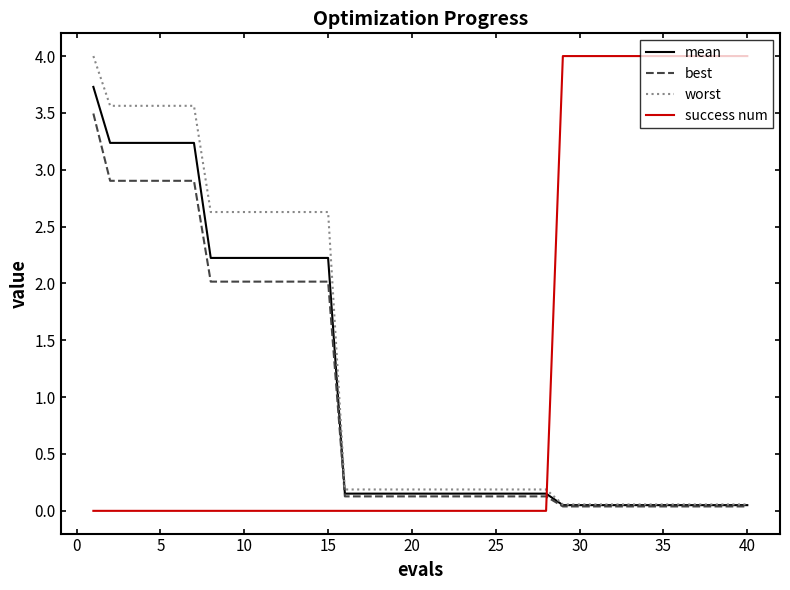

What is the sum of all success num values?

48.0